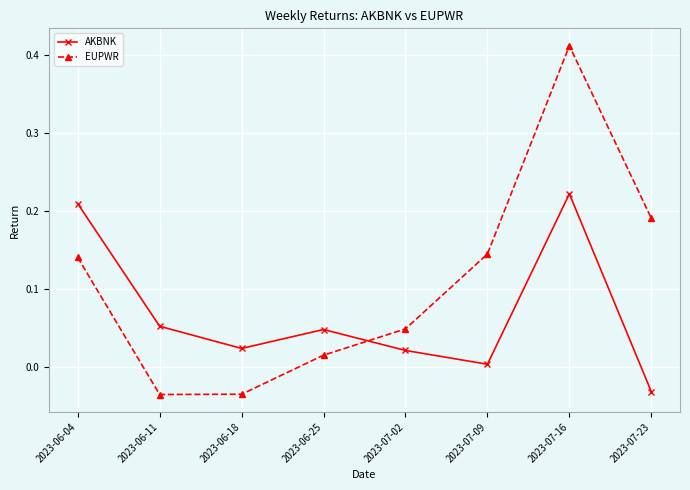

In EUPWR, how many points are lower than both neighbors (excluding endpoints)?

1